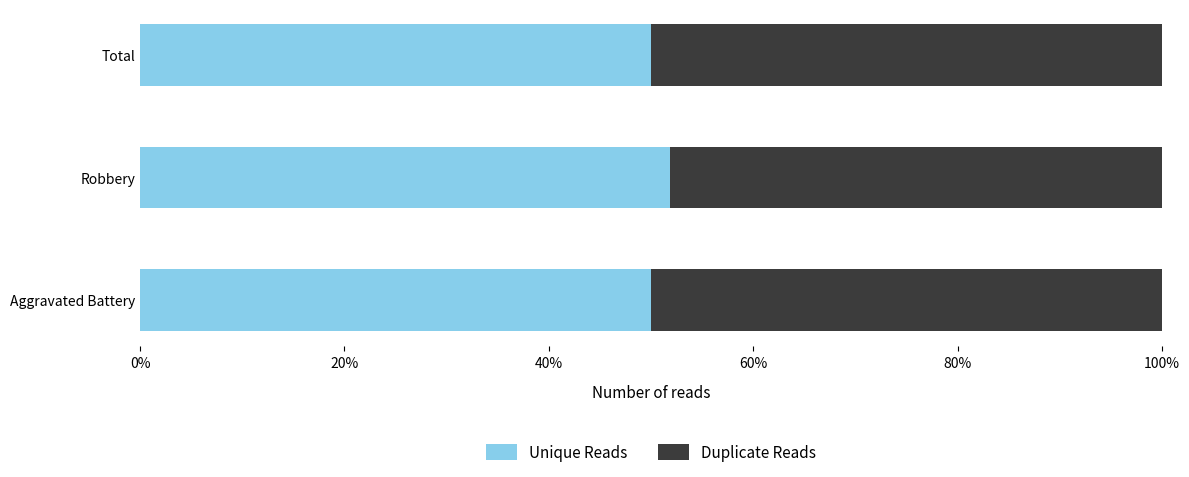

What are all the series names shown in the legend?

Unique Reads, Duplicate Reads